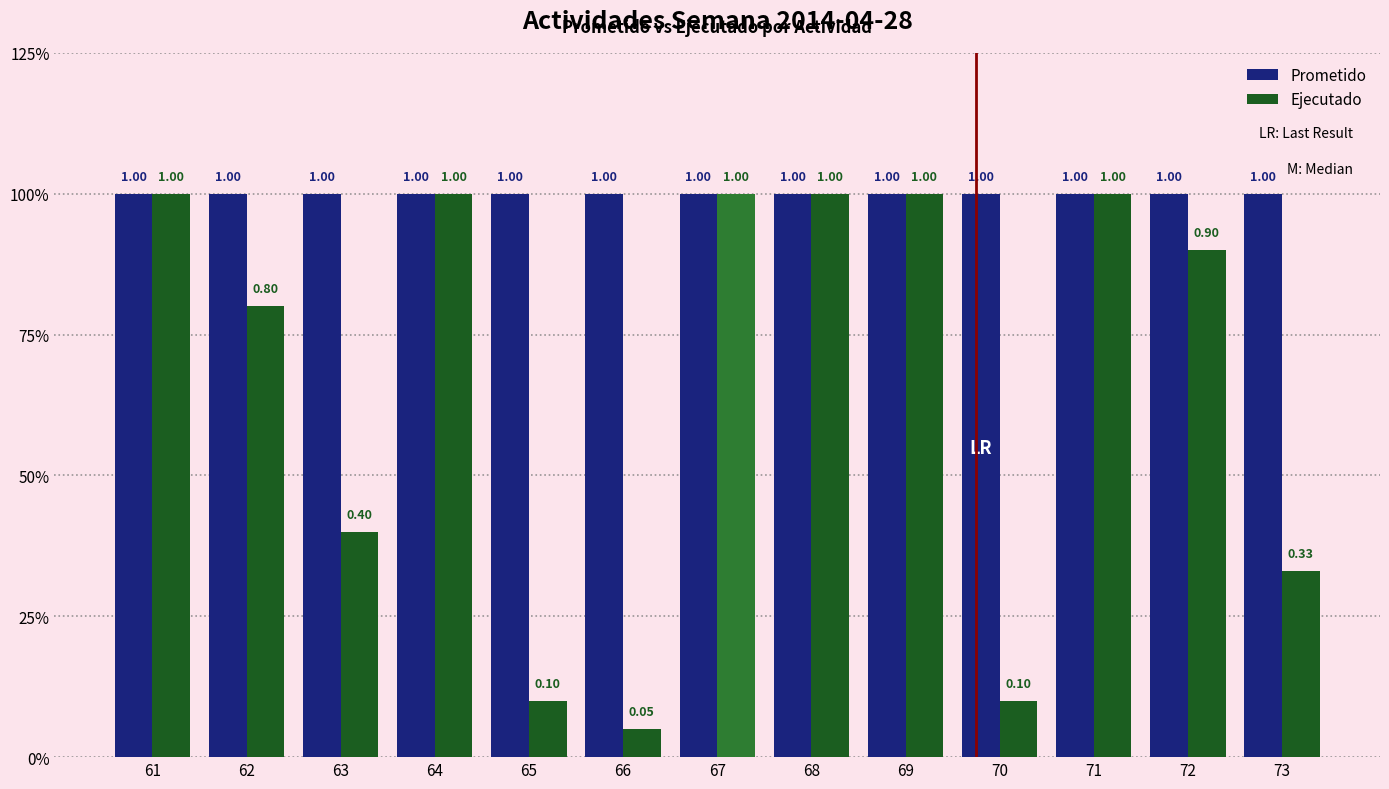

Where is Ejecutado nearest to the value 0?

66